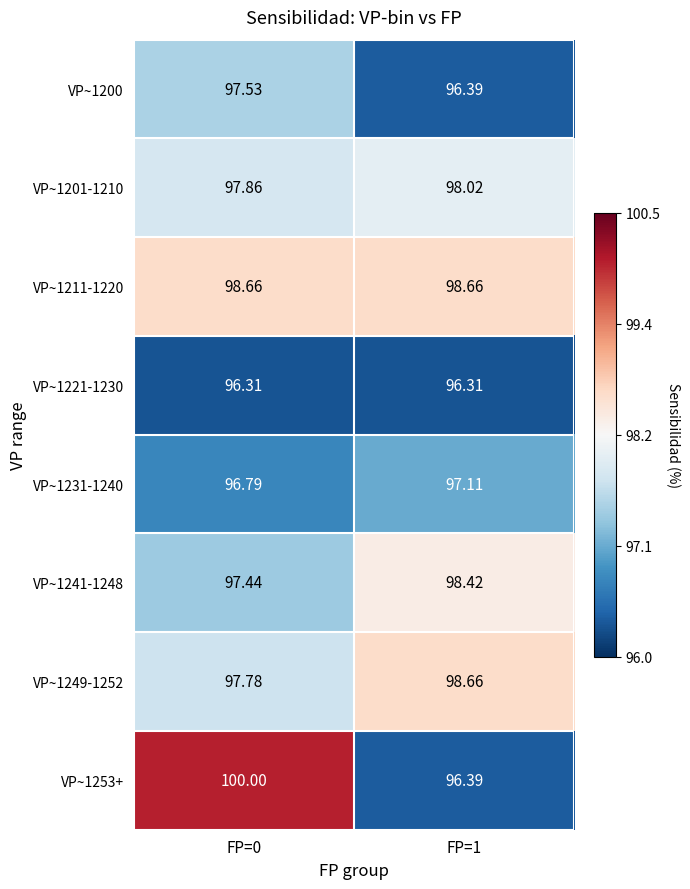

Is the value of VP~1231-1240 at FP=1 greater than the value of VP~1241-1248 at FP=0?

No